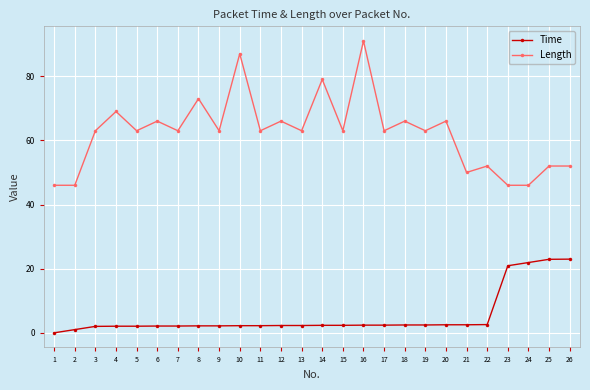

What is the greatest value displayed?

91.0